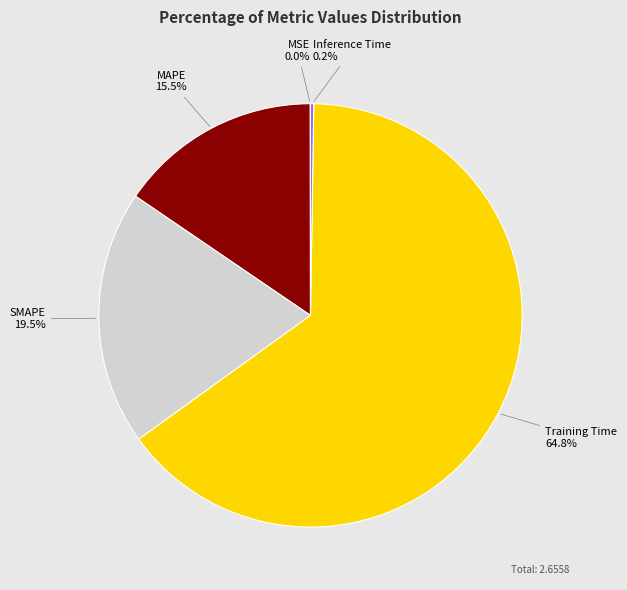

Which slice is the largest?

Training Time